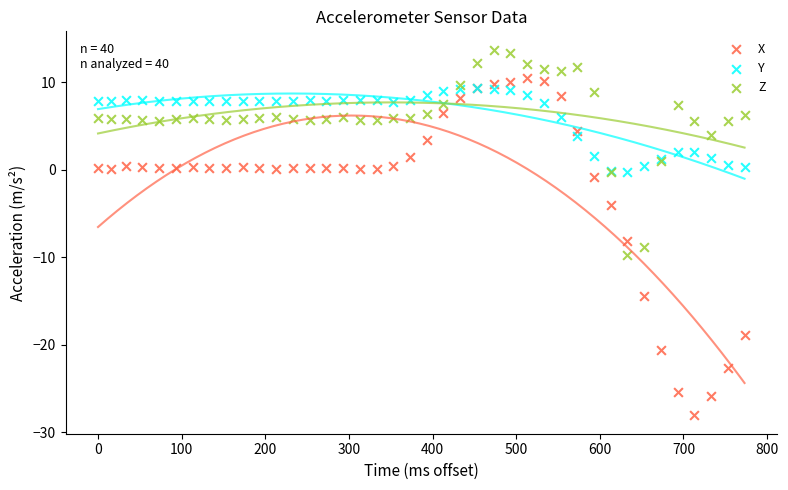

Which series has the largest Y range (max minus min)?

X